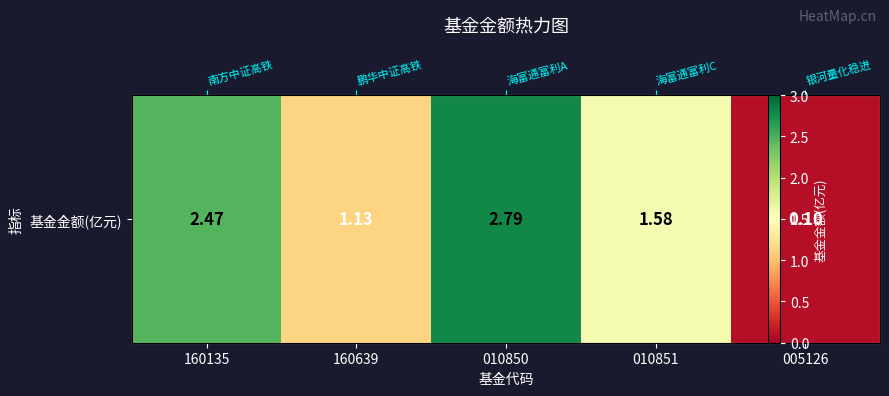

What is the difference between the maximum and second lowest values?

1.7